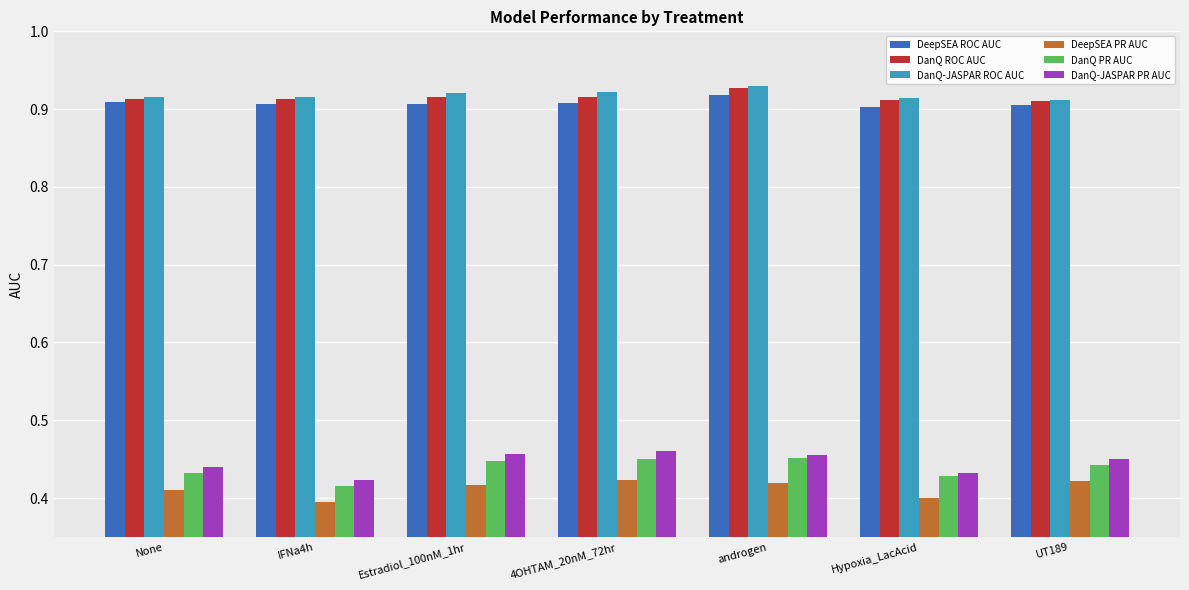

What is the sum of the DanQ-JASPAR ROC AUC values at UT189 and androgen?

1.8